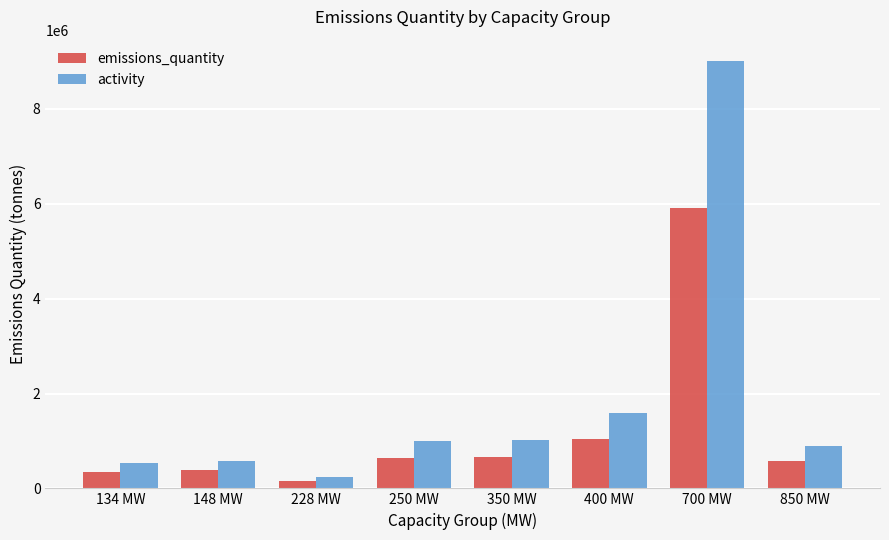

What is the value of the emissions_quantity bar at the 8th from the left?

580000